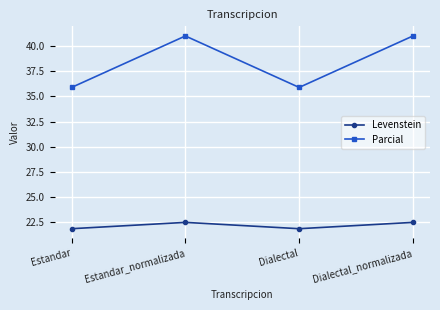

True or false: Parcial and Levenstein intersect in this chart.

False